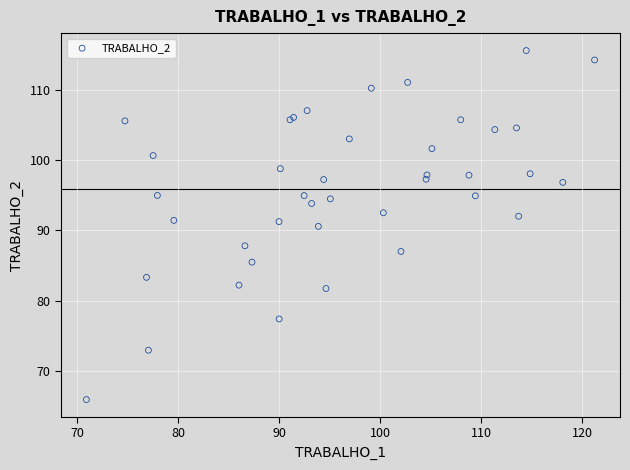

What Y value in the scatter plot is closest to 90?

90.6